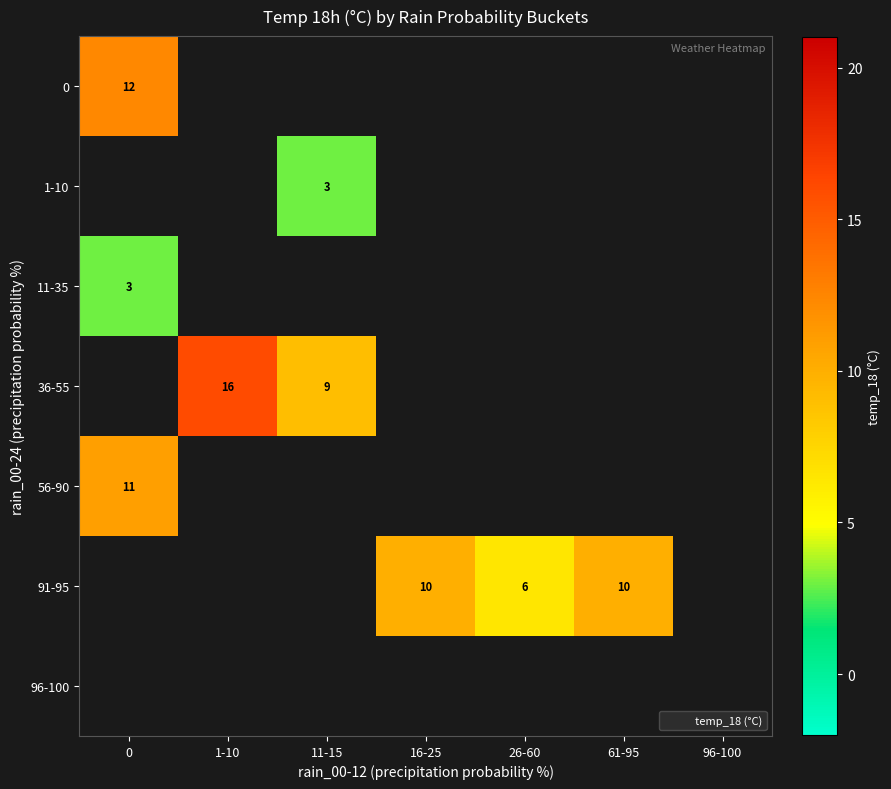

Is the value of 36-55 at 61-95 greater than the value of 56-90 at 16-25?

No